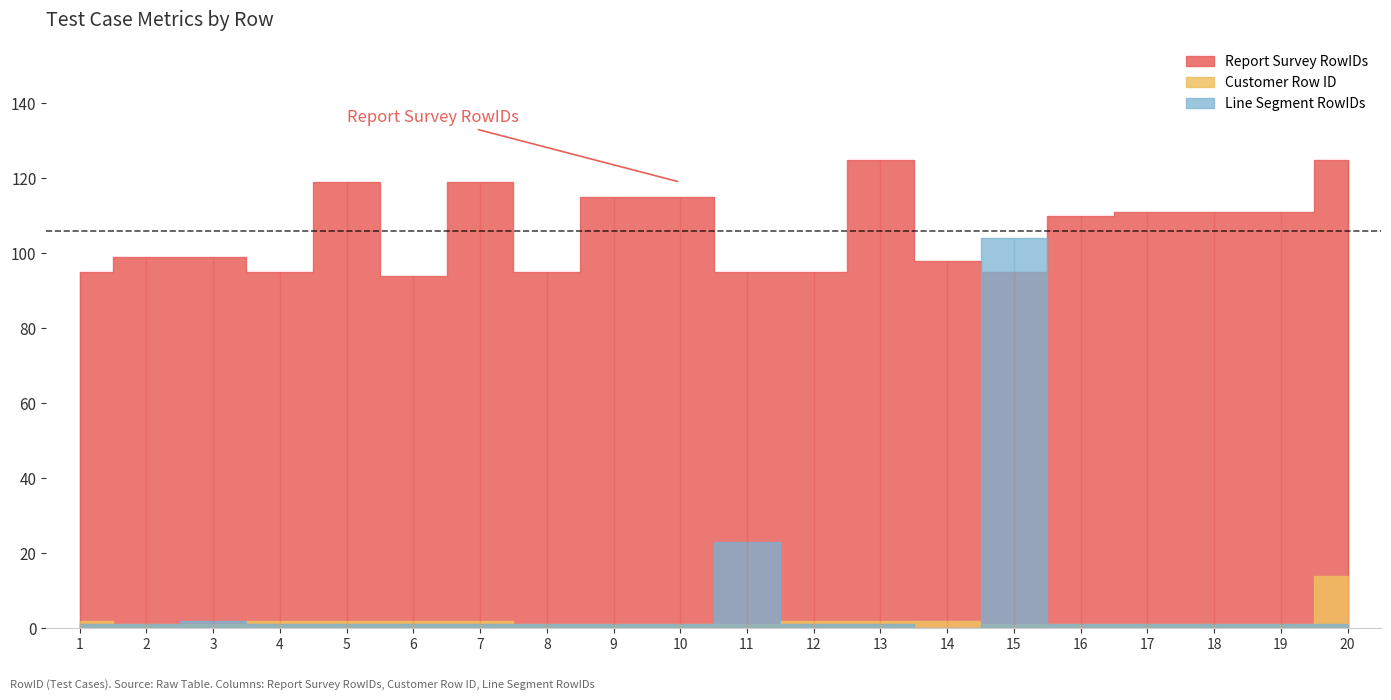

At which label does Customer Row ID reach its peak?

20